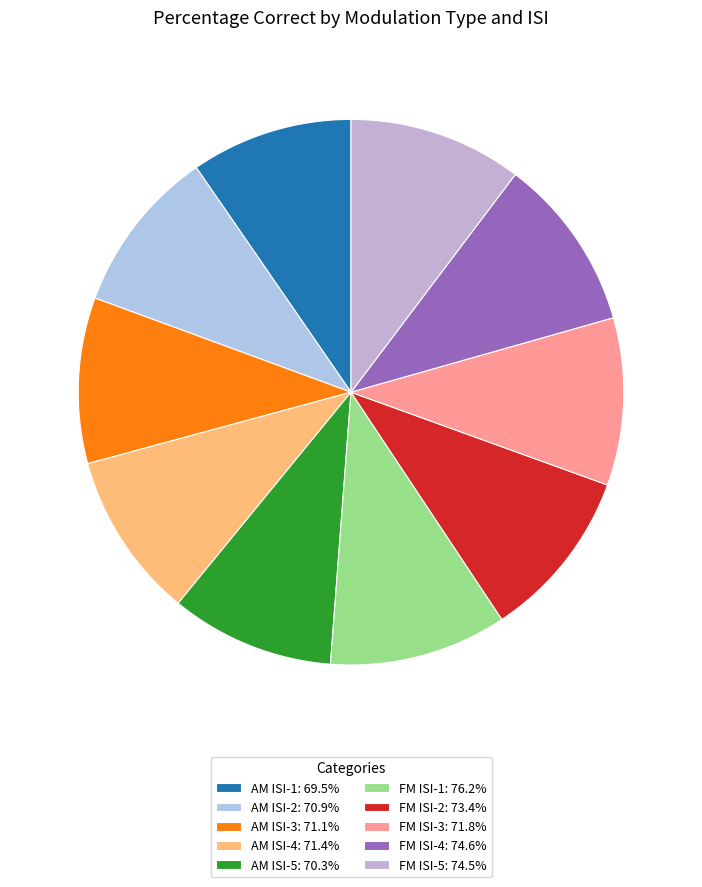

Does FM ISI-5 represent more than half of the total?

No